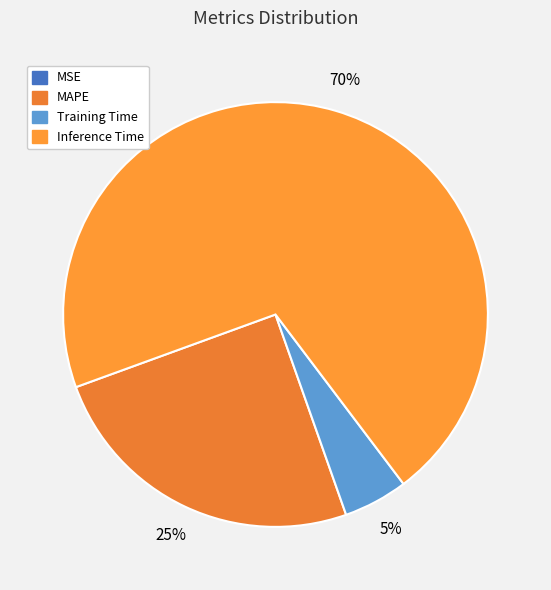

What percentage is the Training Time slice, to the nearest percent?

5%